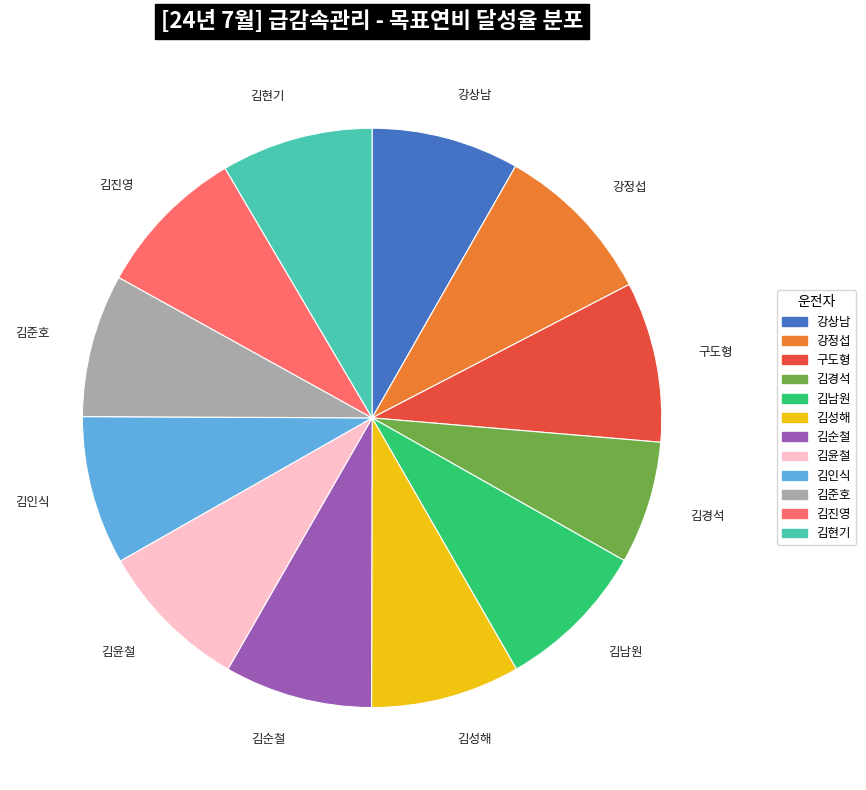

The 김경석 slice represents 1% of the pie. True or false?

False